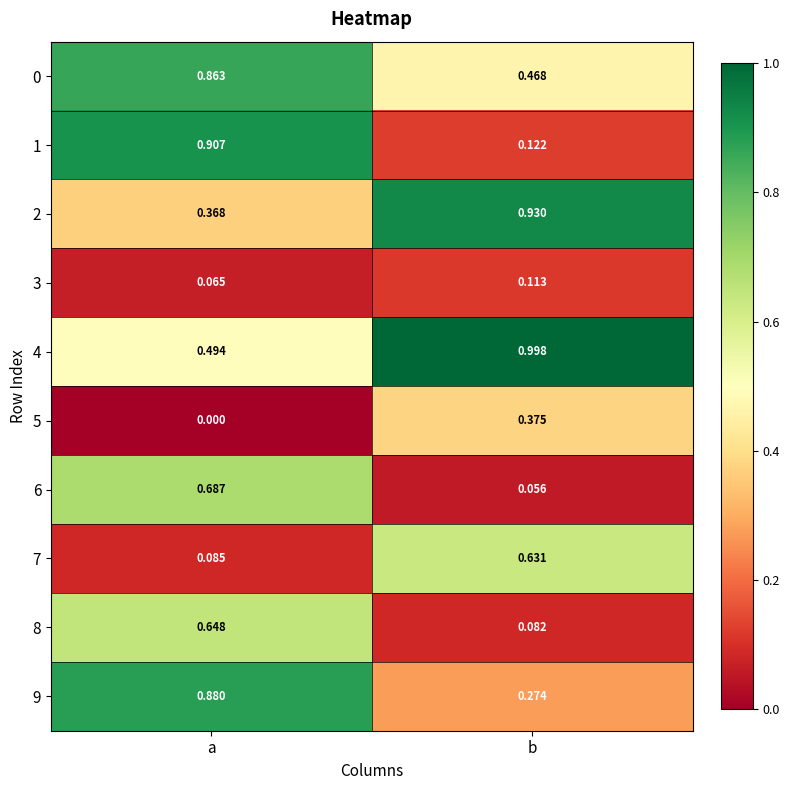

Where is 4 nearest to the value 0?

a